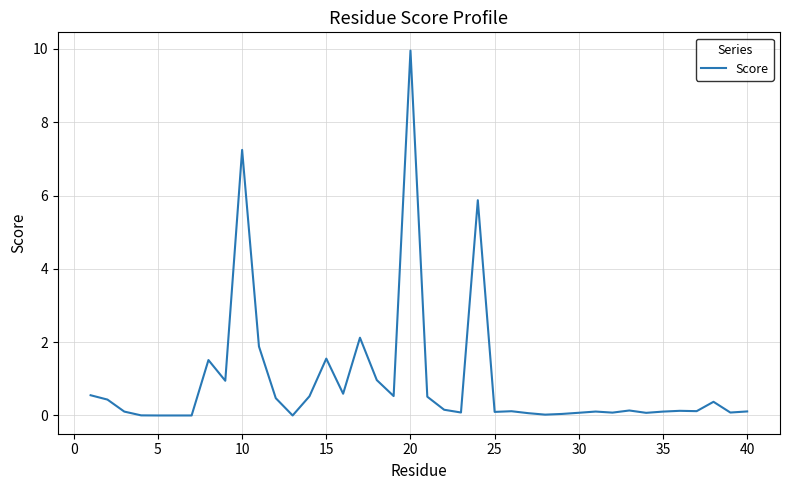

What is the difference between the maximum and minimum values?

10.0